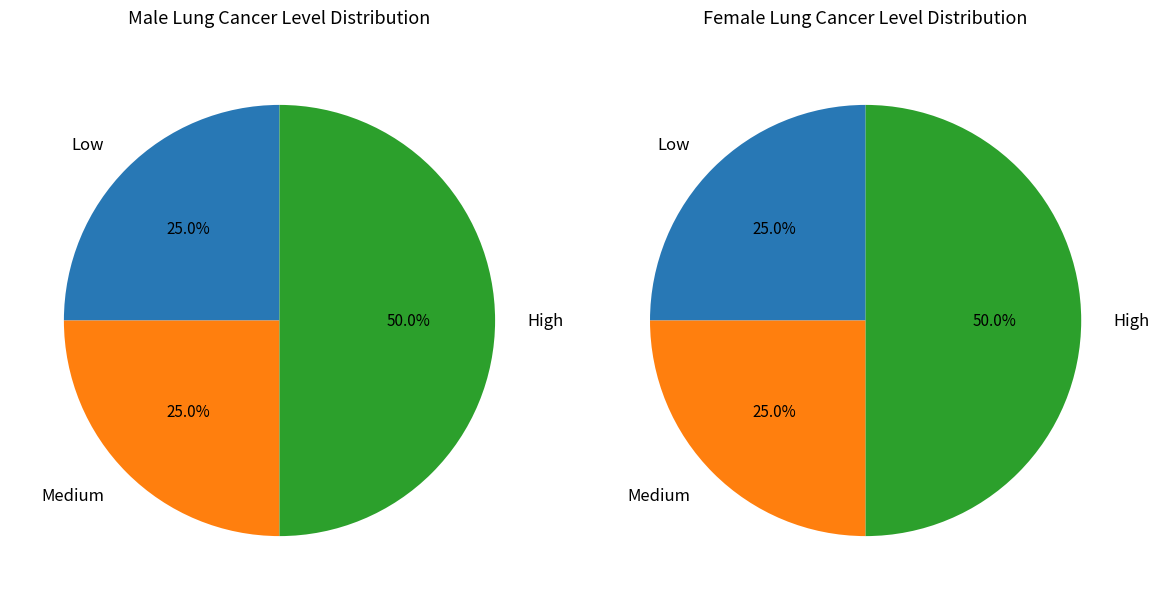

Is it true that resp2 is 32% of the pie?

False